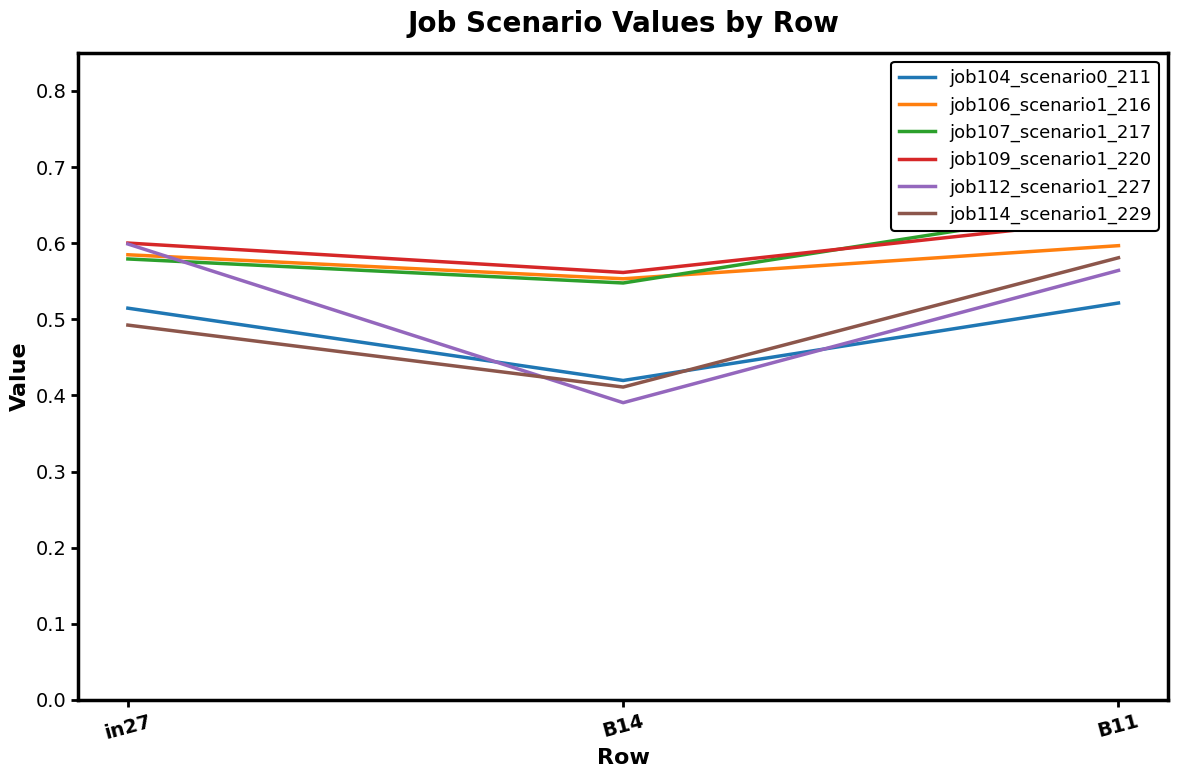

What is the value of the job104_scenario0_211 point at the 2nd from the left?

0.4